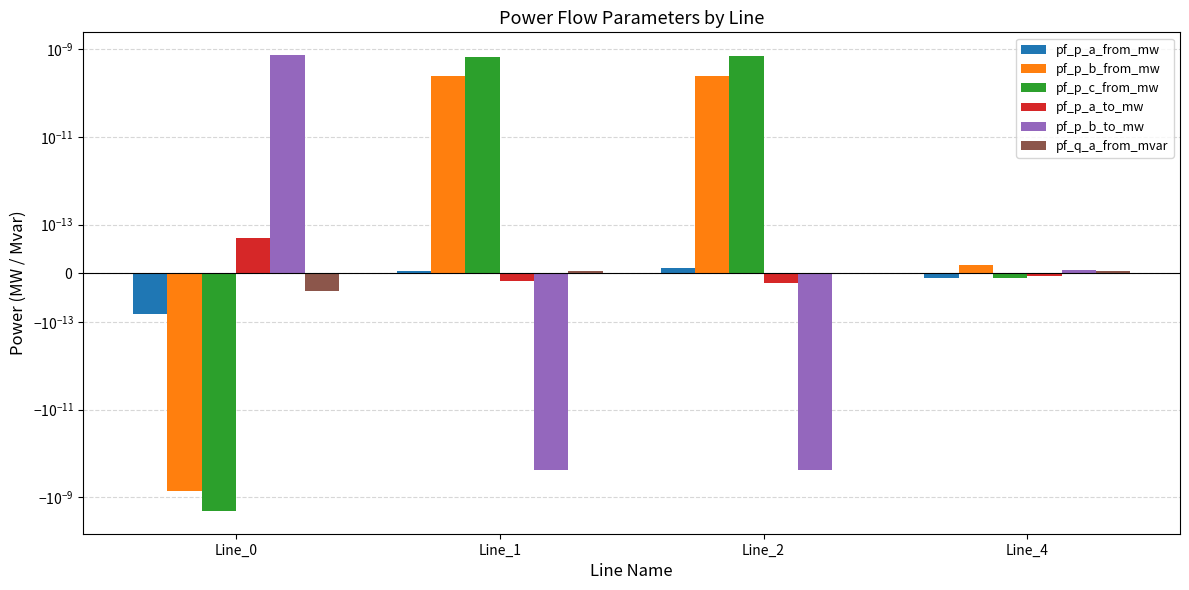

How many data points in pf_p_a_to_mw are above 0?

1